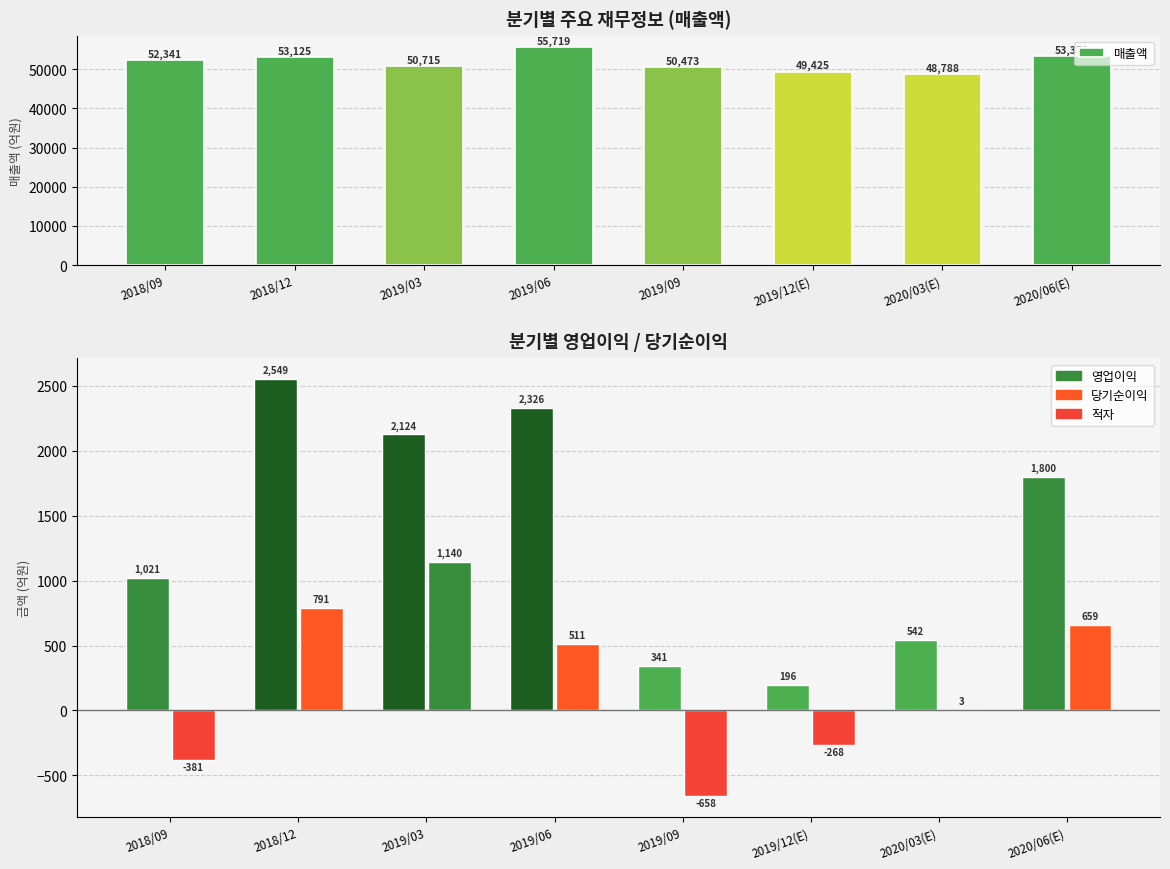

What is the label of the 2nd bar from the left?

2018/12